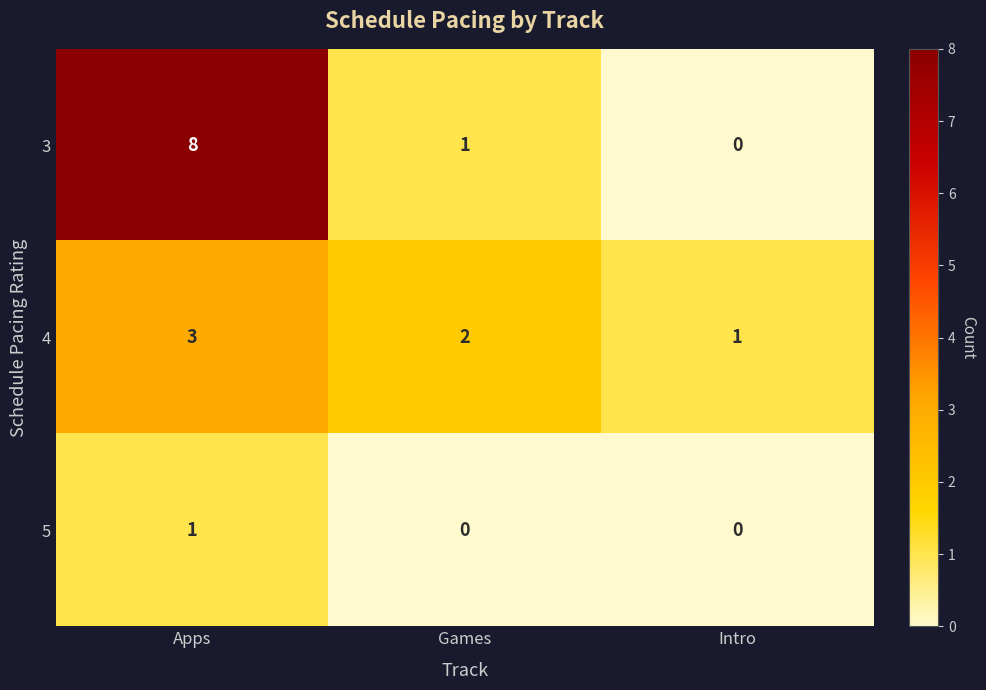

Where does the 3 series first go above 1?

Apps